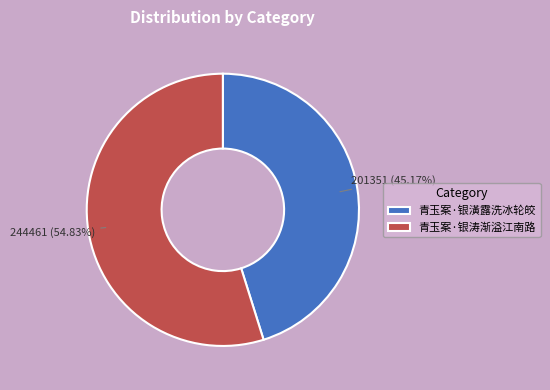

True or false: 青玉案·银潢露洗冰轮皎 accounts for 34% of the total.

False